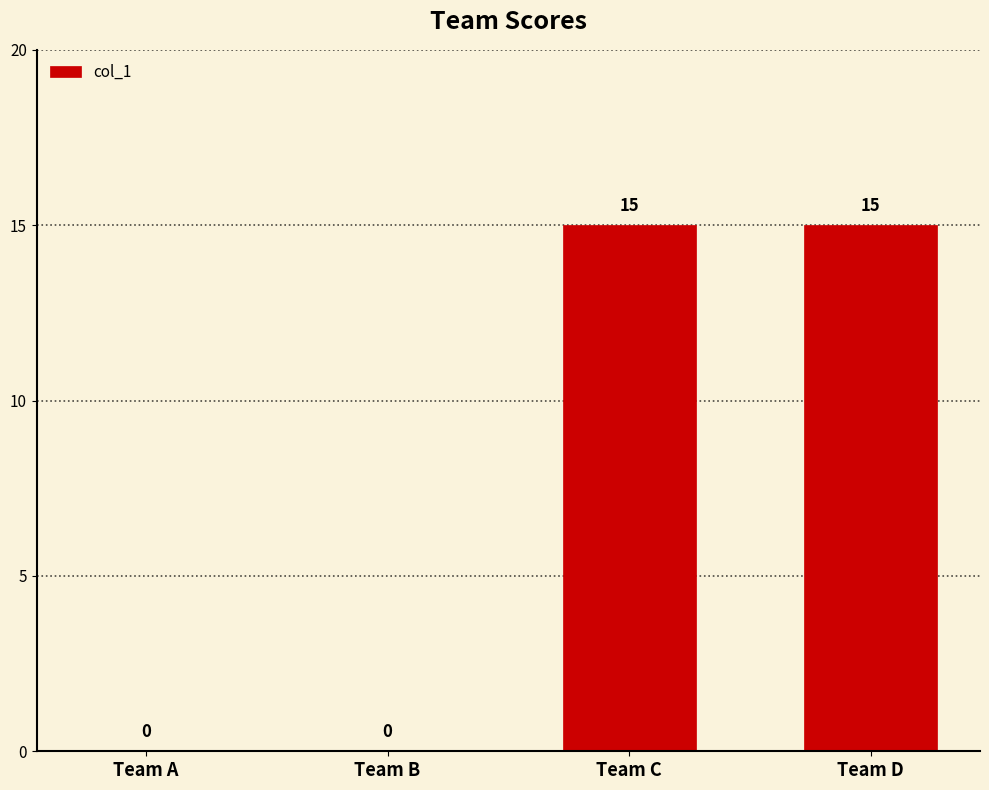

True or false: the data shows 6 at Team C.

False